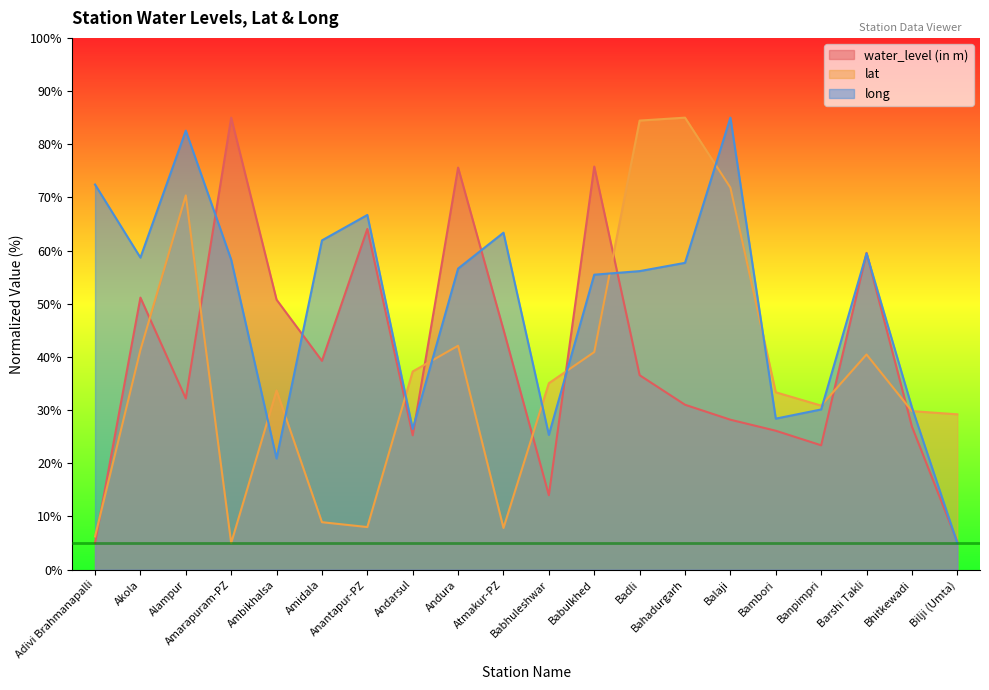

What position from the right is Bambori?

5